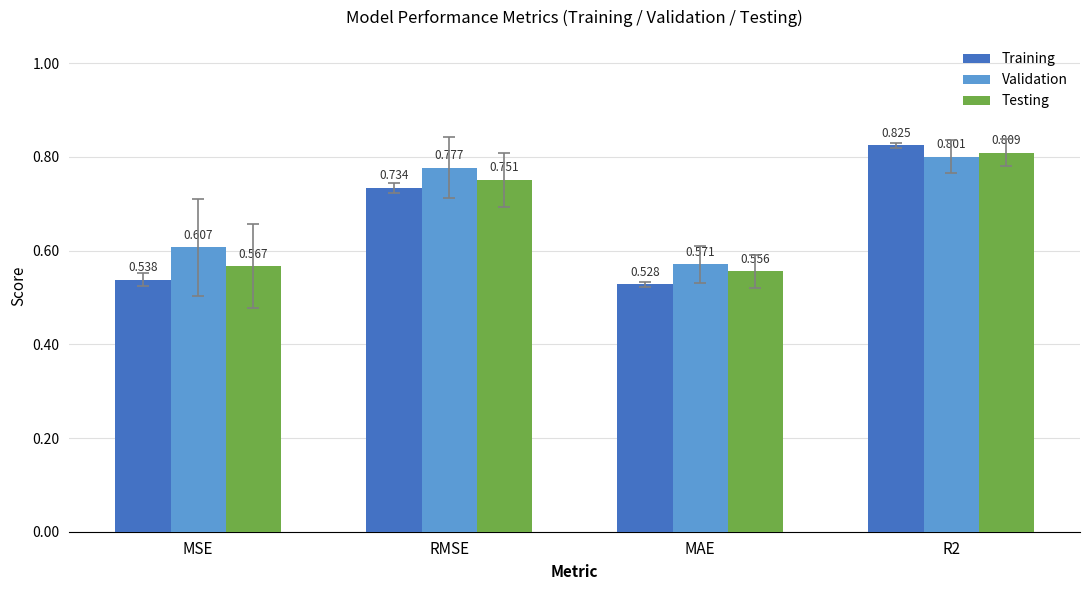

How many groups of bars are there?

4